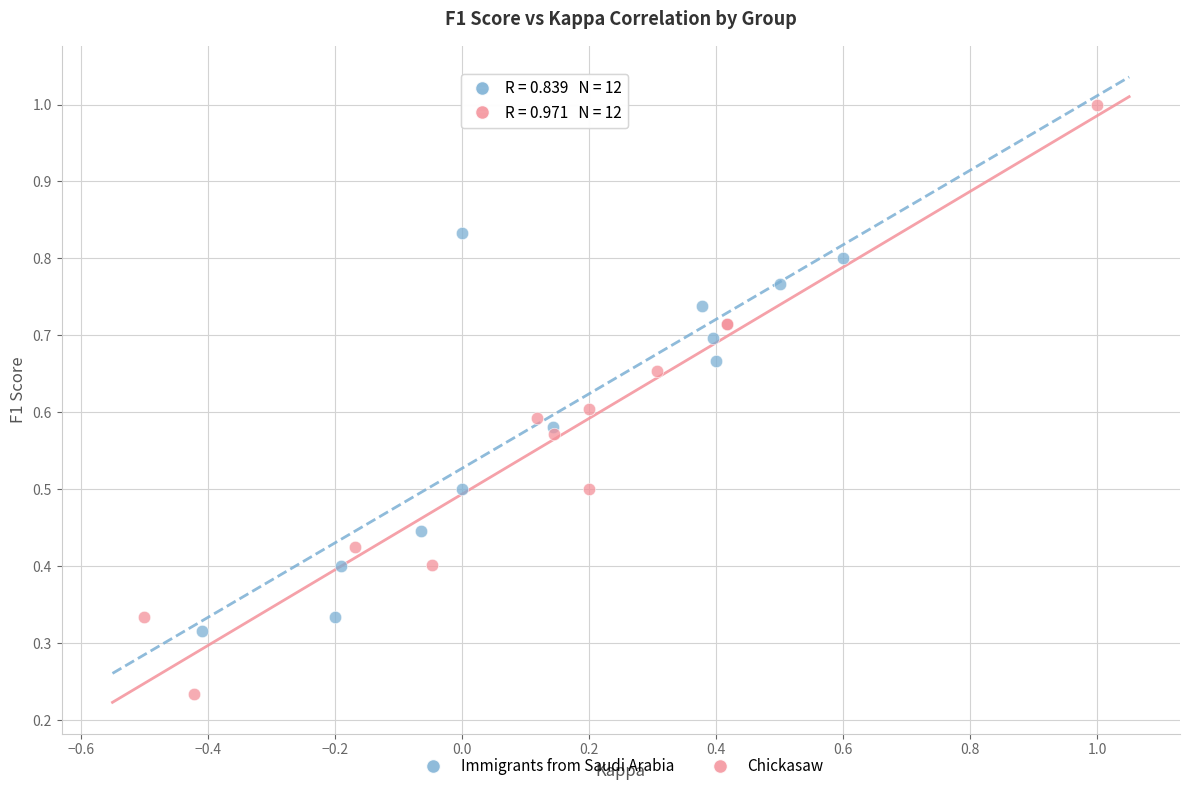

Which series has the widest spread of Y values?

Chickasaw